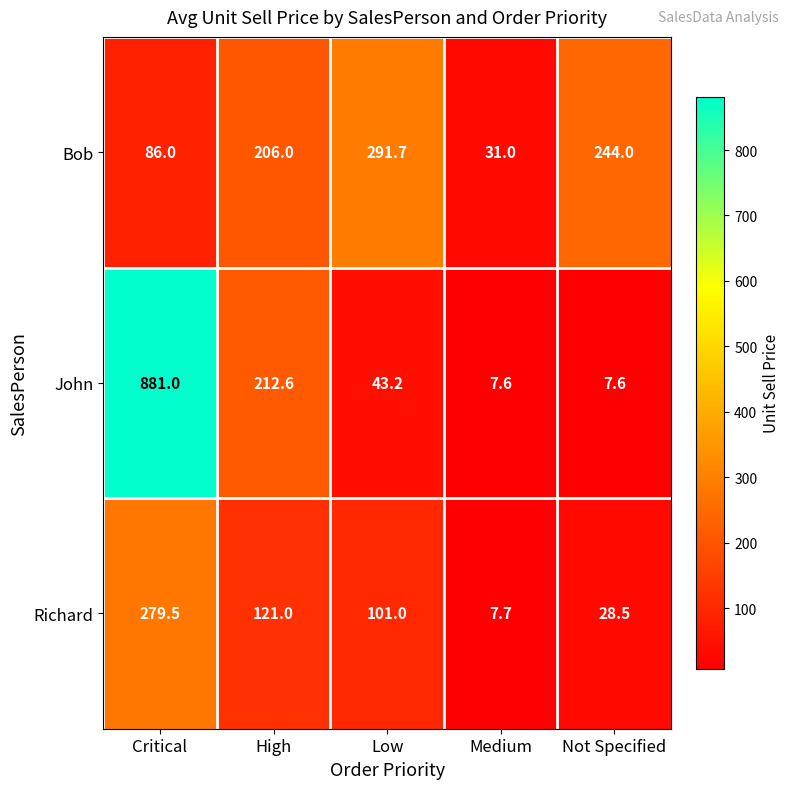

What is the difference between the second highest and minimum values in the Bob series?

213.0